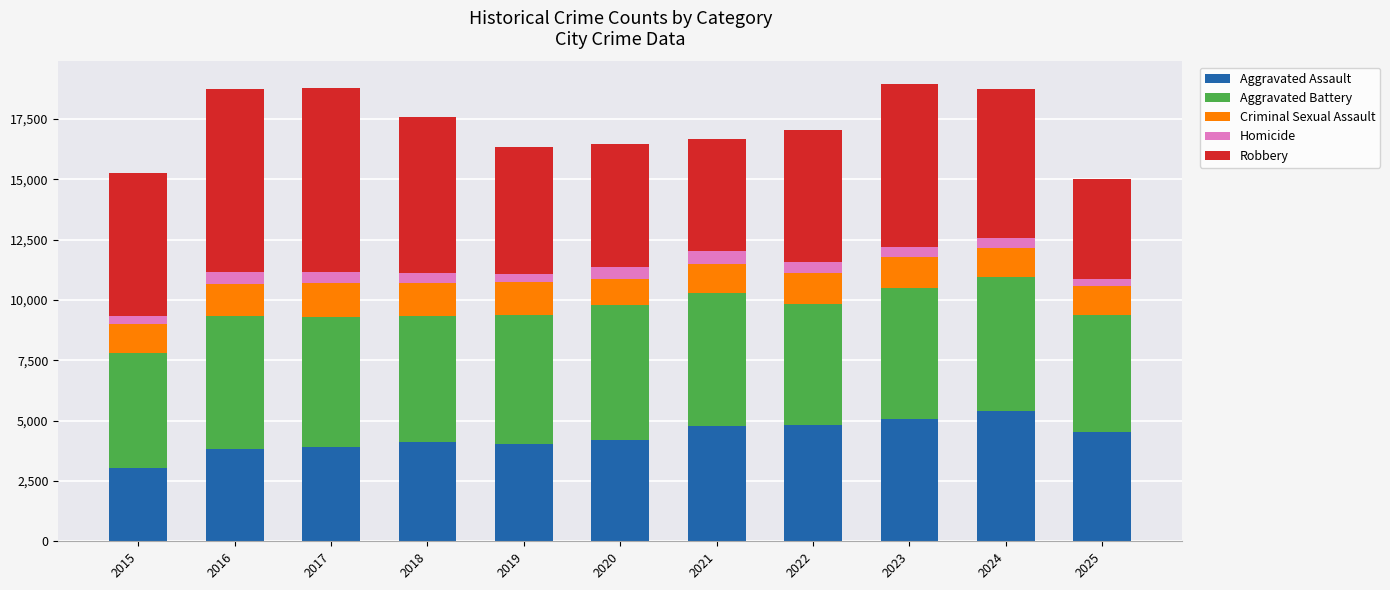

What is the difference between the maximum and minimum values in the Aggravated Assault series?

2379